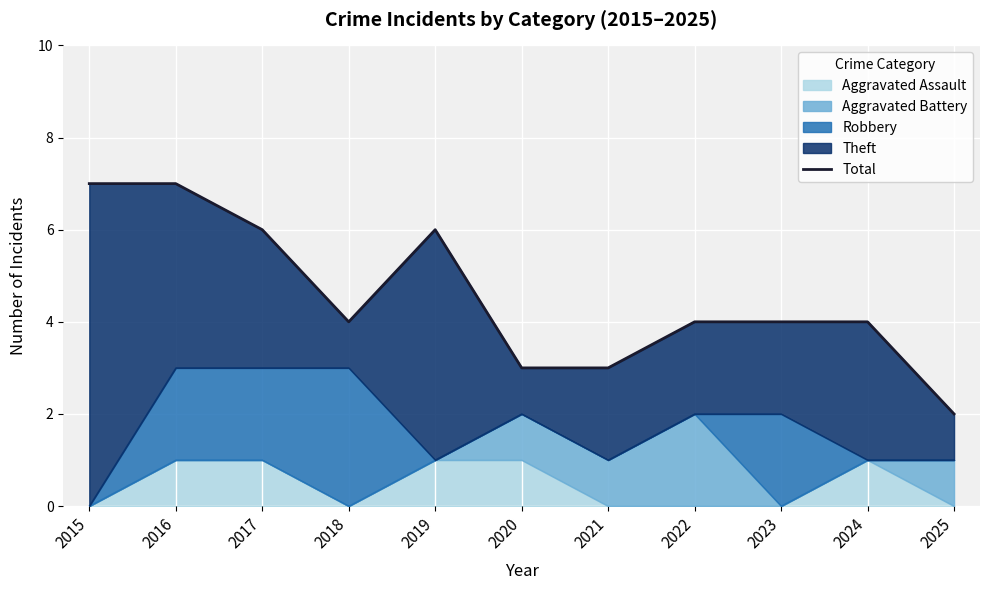

Reading right to left, what are all the values shown in this chart?

2025=2	2024=4	2023=4	2022=4	2021=3	2020=3	2019=6	2018=4	2017=6	2016=7	2015=7